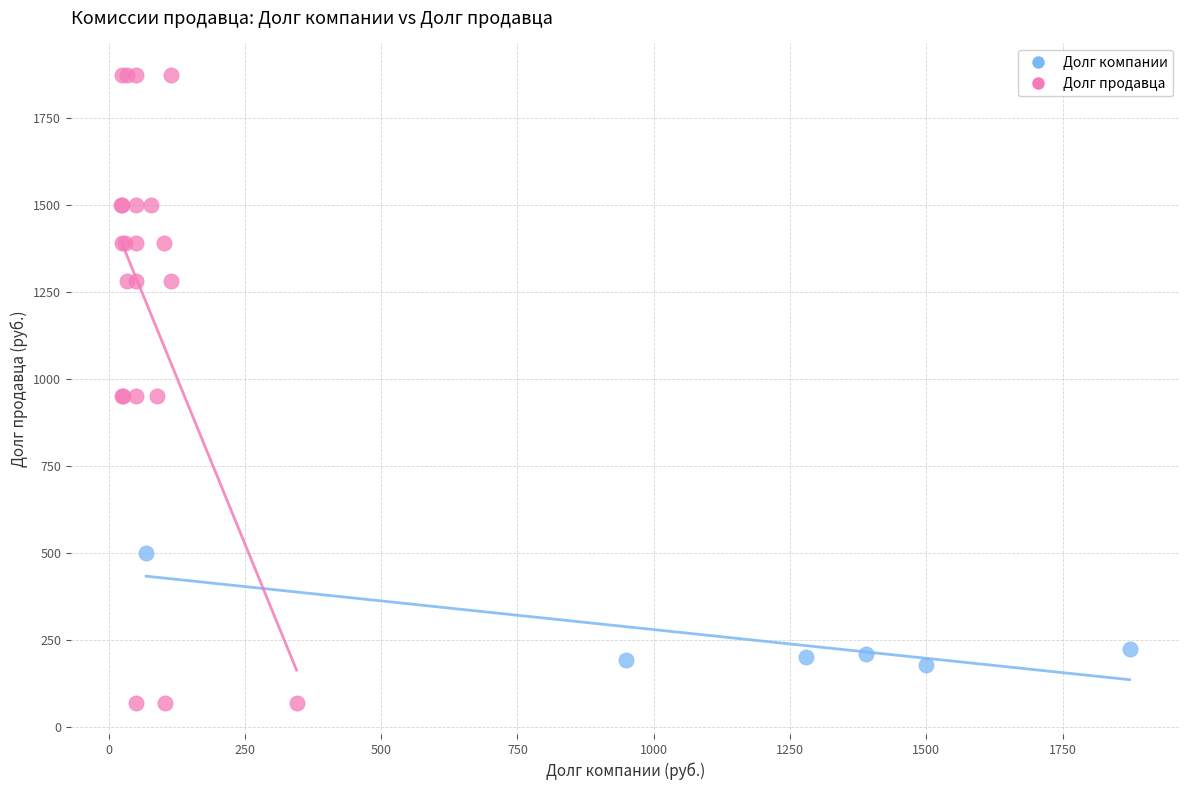

What are all the series names shown in the legend?

Долг компании, Долг продавца